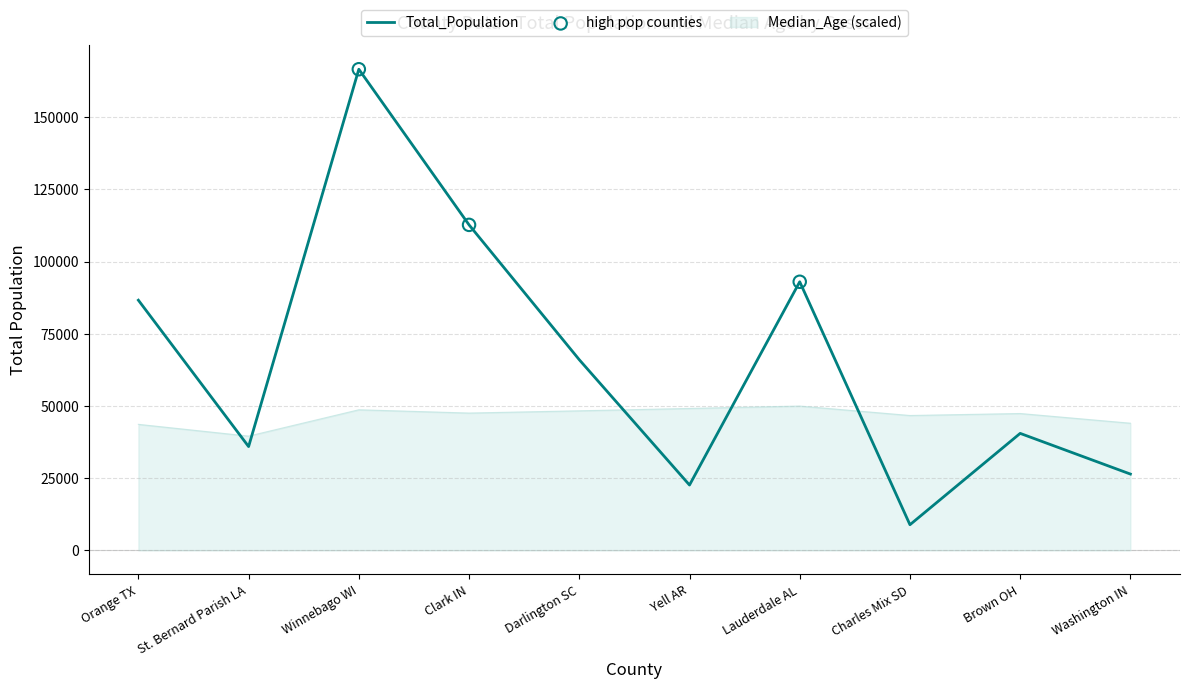

Between St. Bernard Parish LA and Charles Mix SD, which series saw the biggest shift?

Total_Population